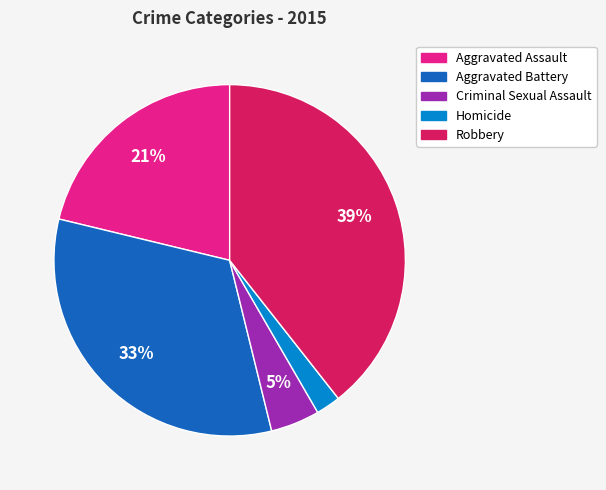

Which slice is the smallest?

Homicide